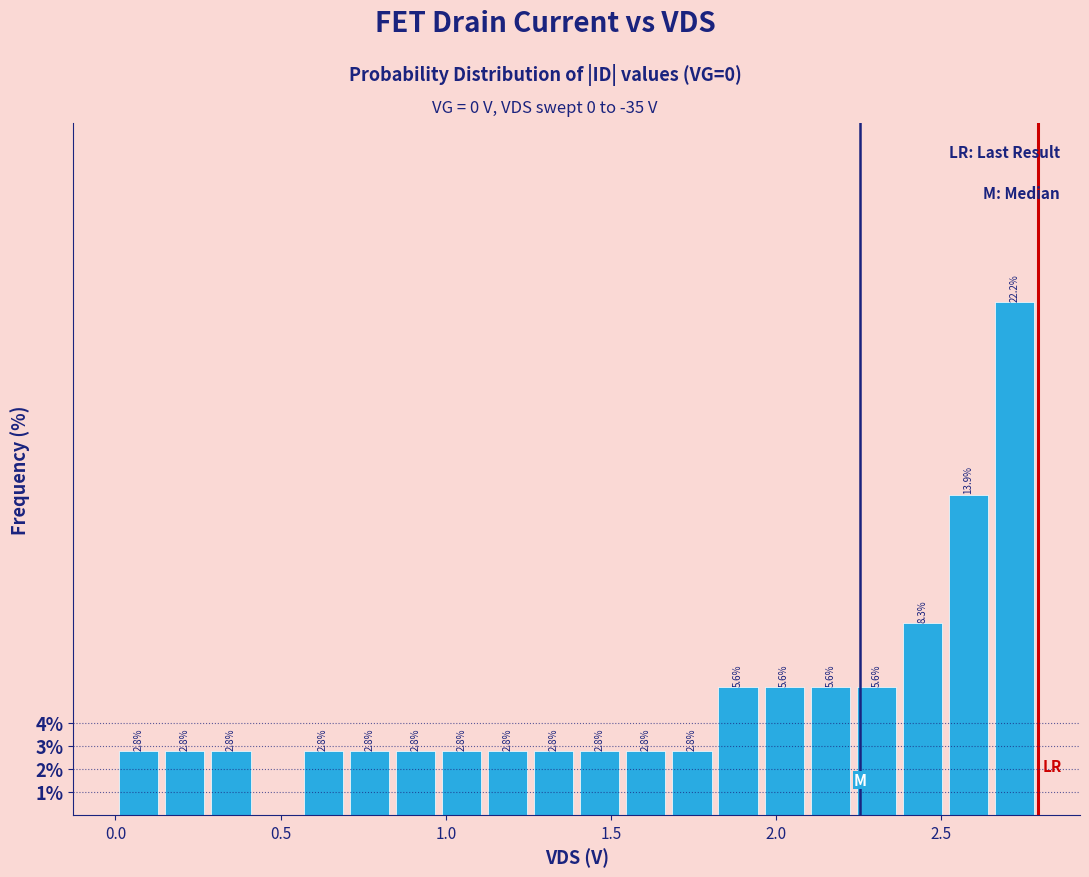

Read against the x-axis, roughly where is the centre of the tallest bar?

2.70